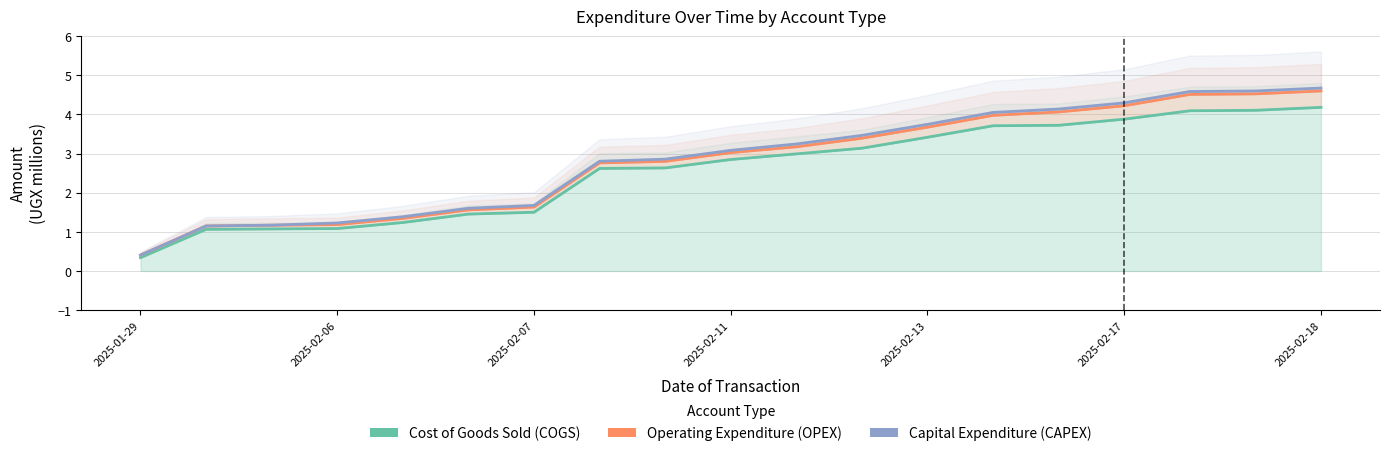

What is the difference between the maximum and minimum values in the Cost of Goods Sold (COGS) series?

3.8